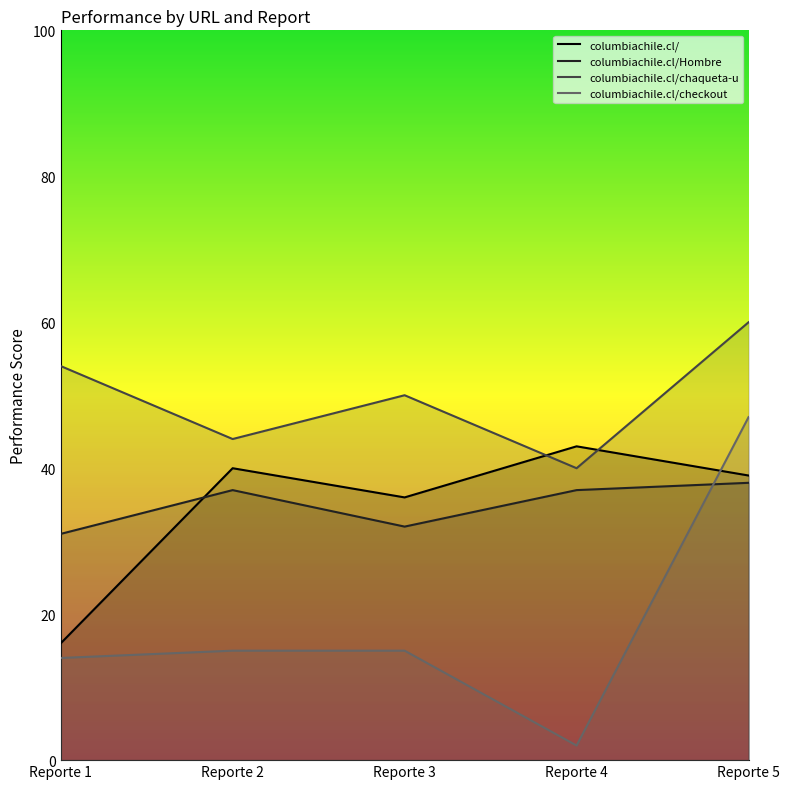

How many lines are shown in the chart?

4